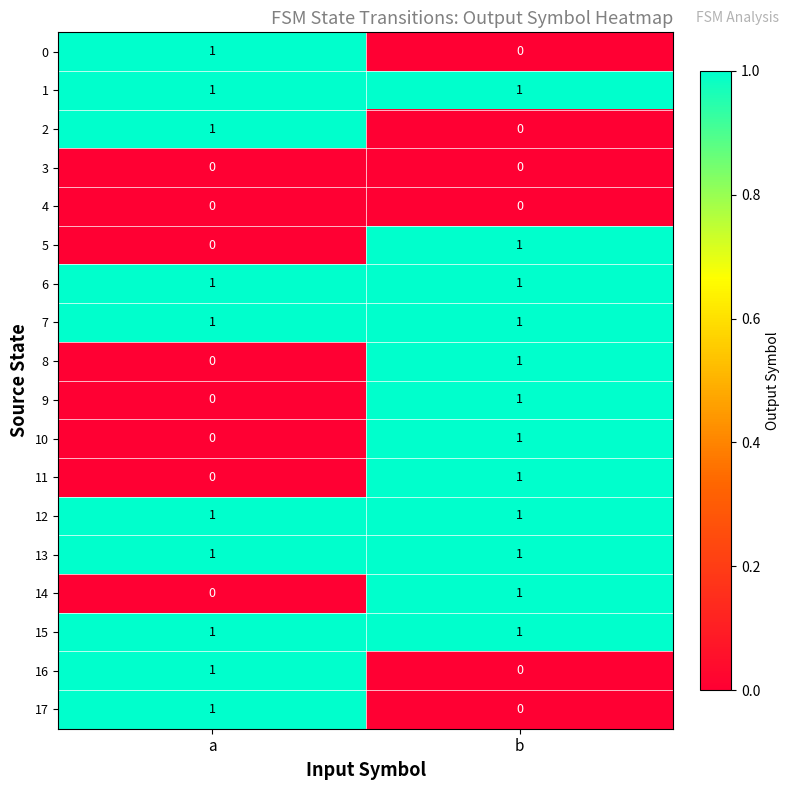

The value of 9 at a is -1. True or false?

False